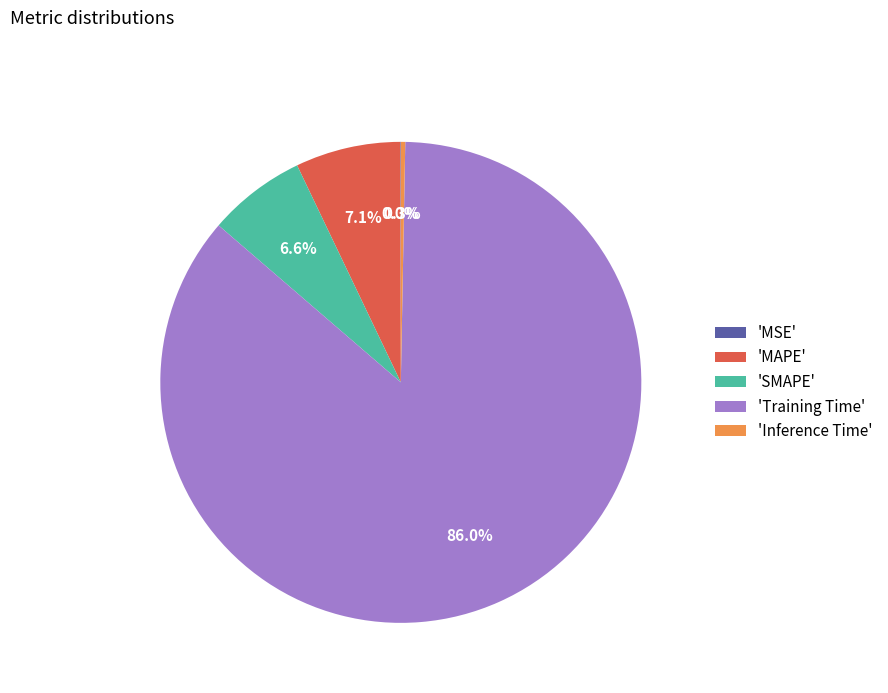

To the nearest percent, what is the average slice percentage?

20%